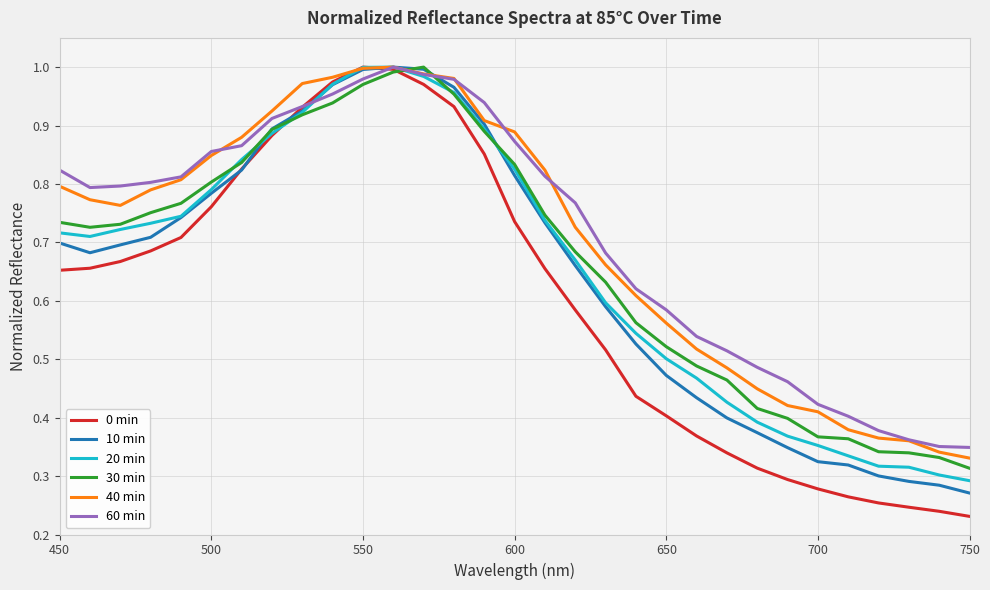

Which series has the widest spread of values?

0 min